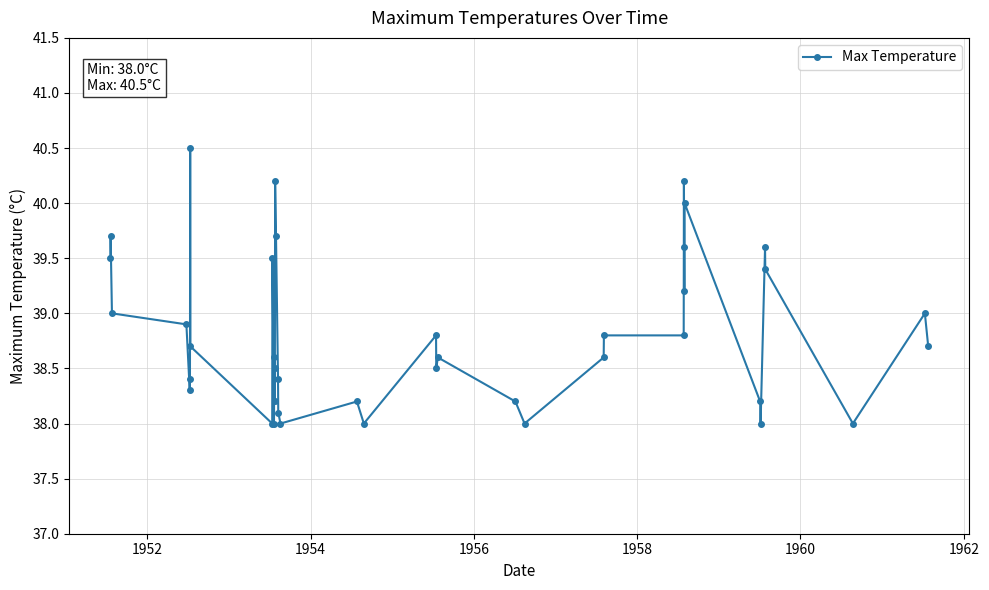

What is the average value?

38.8